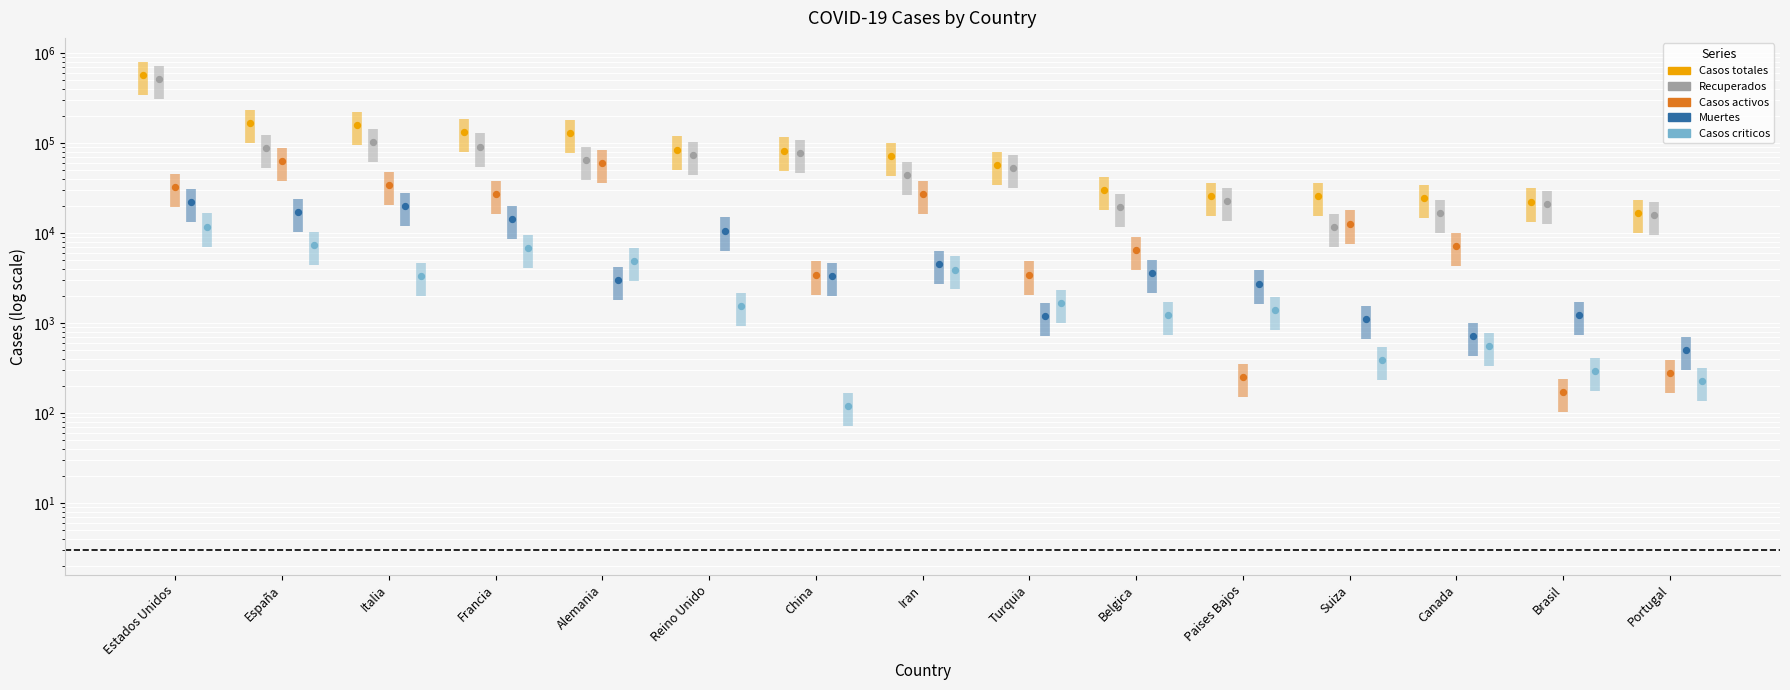

Which series has the widest spread of Y values?

Casos totales